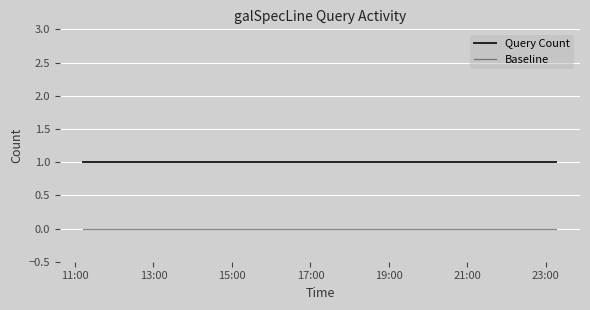

True or false: Query Count and Baseline intersect in this chart.

False